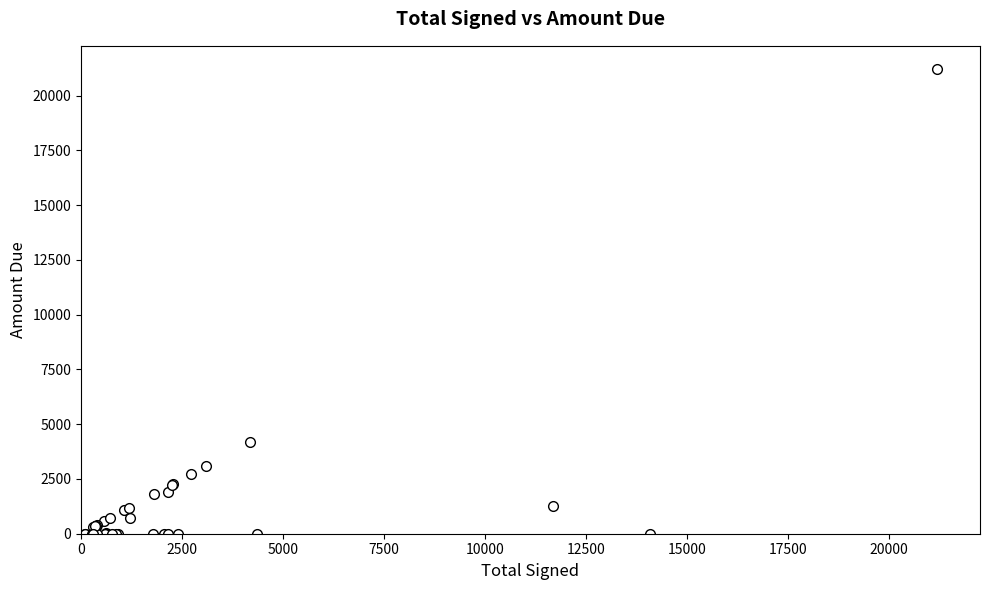

What Y value in the scatter plot is closest to 10603?

4196.8